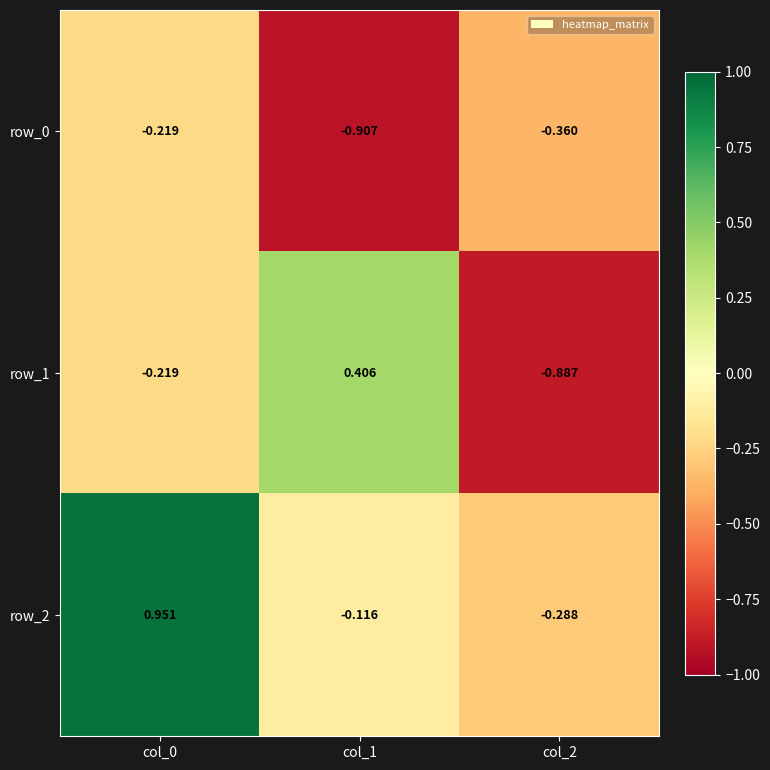

Is the value of row_1 at col_0 greater than the value of row_2 at col_0?

No